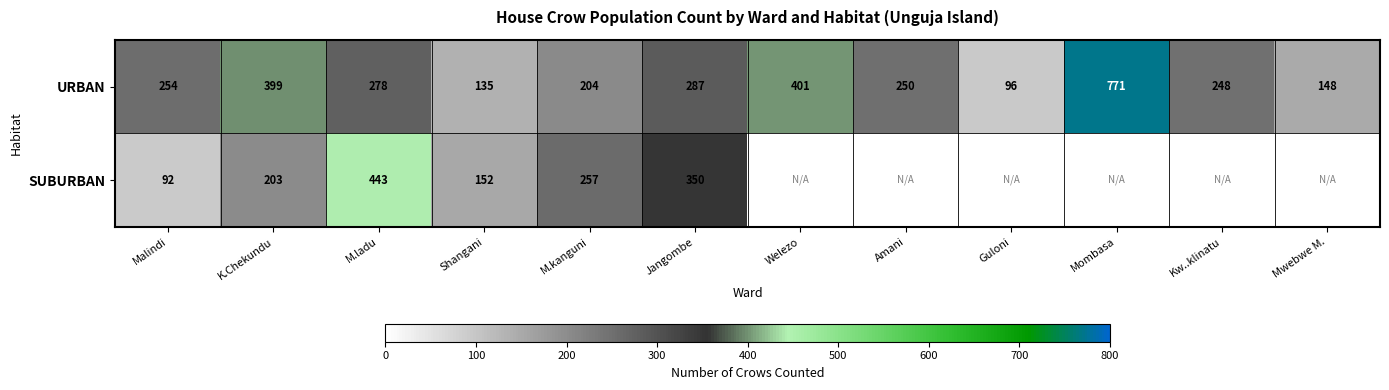

What is the difference between the maximum and minimum values in the URBAN series?

675